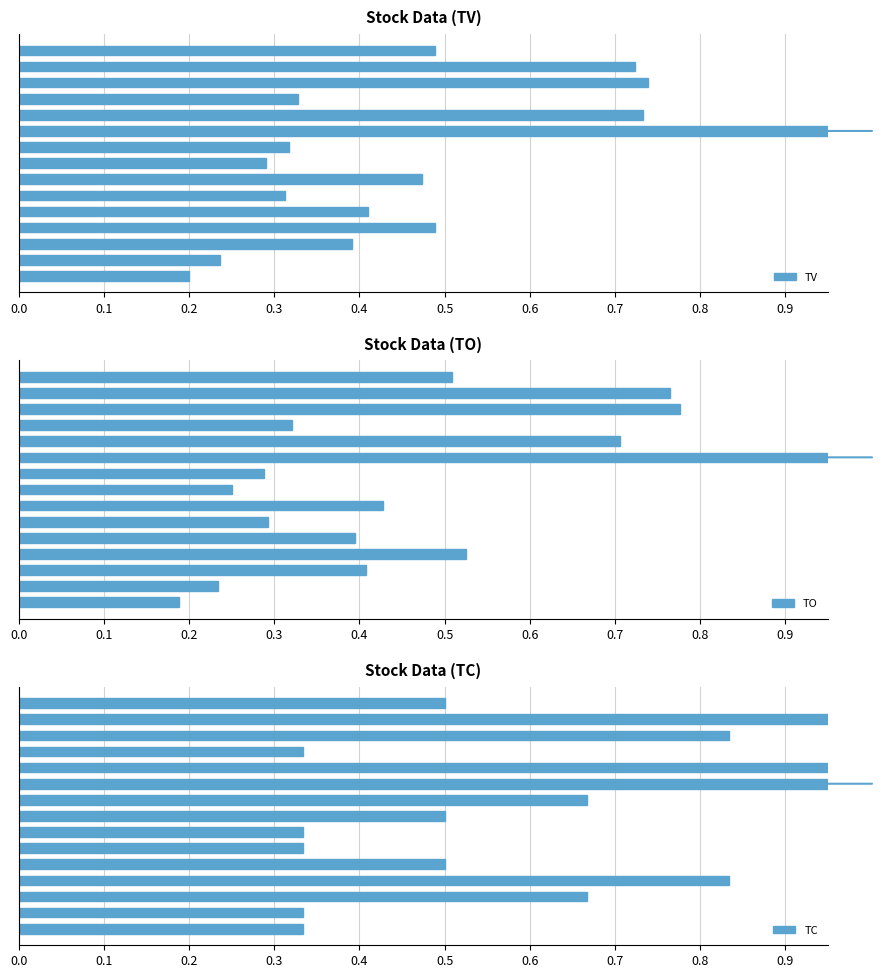

Reading right to left, extract all data points from this chart.

TV: 0.5	0.7	0.7	0.3	0.7	1.0	0.3	0.3	0.5	0.3	0.4	0.5	0.4	0.2	0.2
TO: 0.5	0.8	0.8	0.3	0.7	1.0	0.3	0.3	0.4	0.3	0.4	0.5	0.4	0.2	0.2
TC: 0.5	1.0	0.8	0.3	1.0	1.0	0.7	0.5	0.3	0.3	0.5	0.8	0.7	0.3	0.3